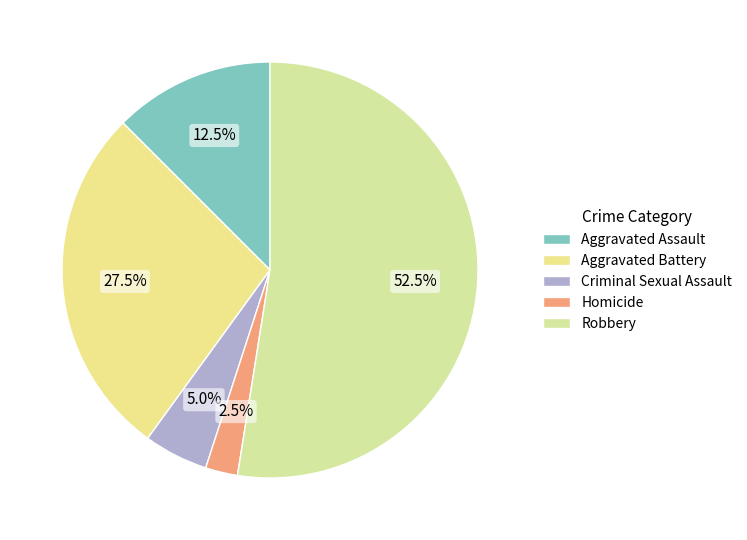

To the nearest percent, what is the combined percentage of Robbery and Homicide?

55%